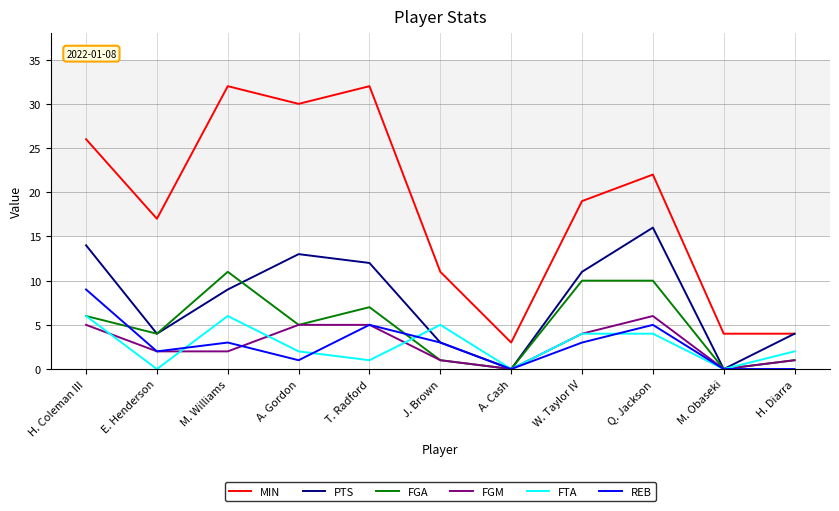

What is the sum of all MIN values?

200